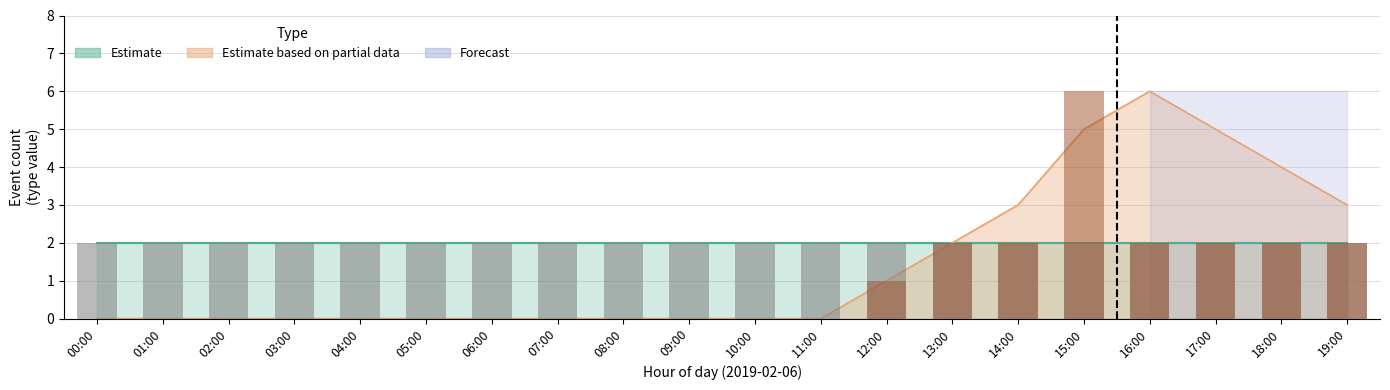

Rank the series by their maximum value, from lowest to highest.

Estimate, Estimate based on partial data, Forecast